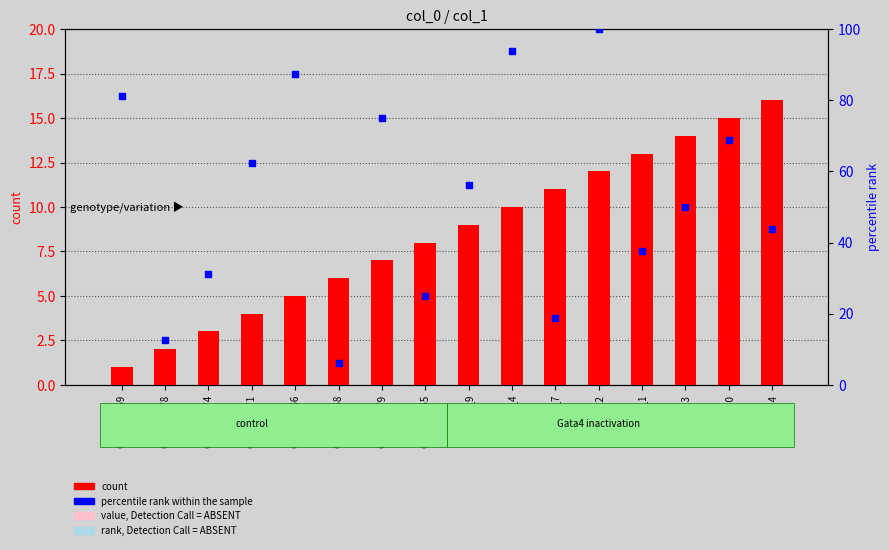

Which series contains the highest Y value?

percentile rank within the sample